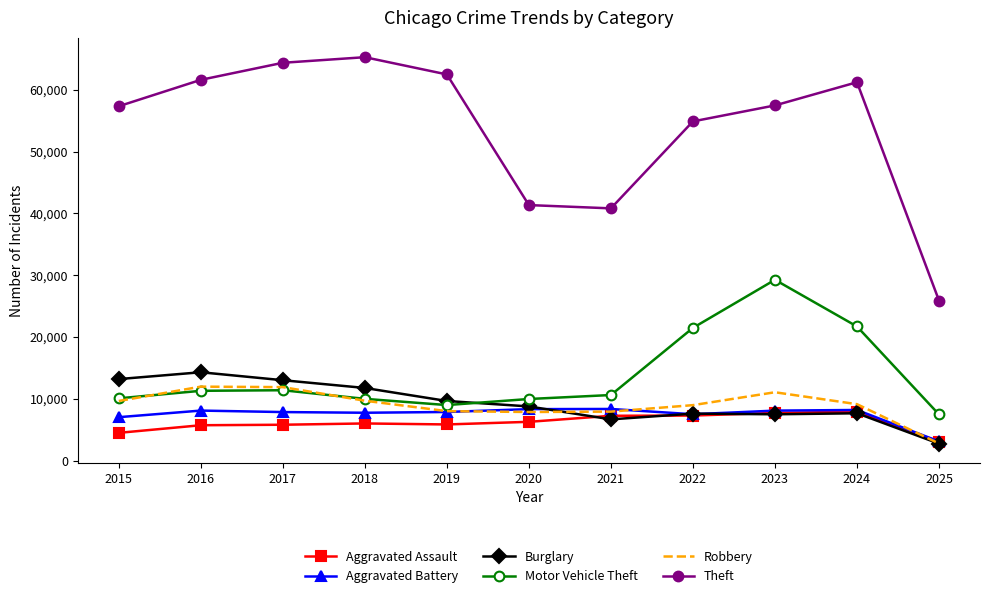

At which label does Aggravated Battery first exceed 7858?

2016